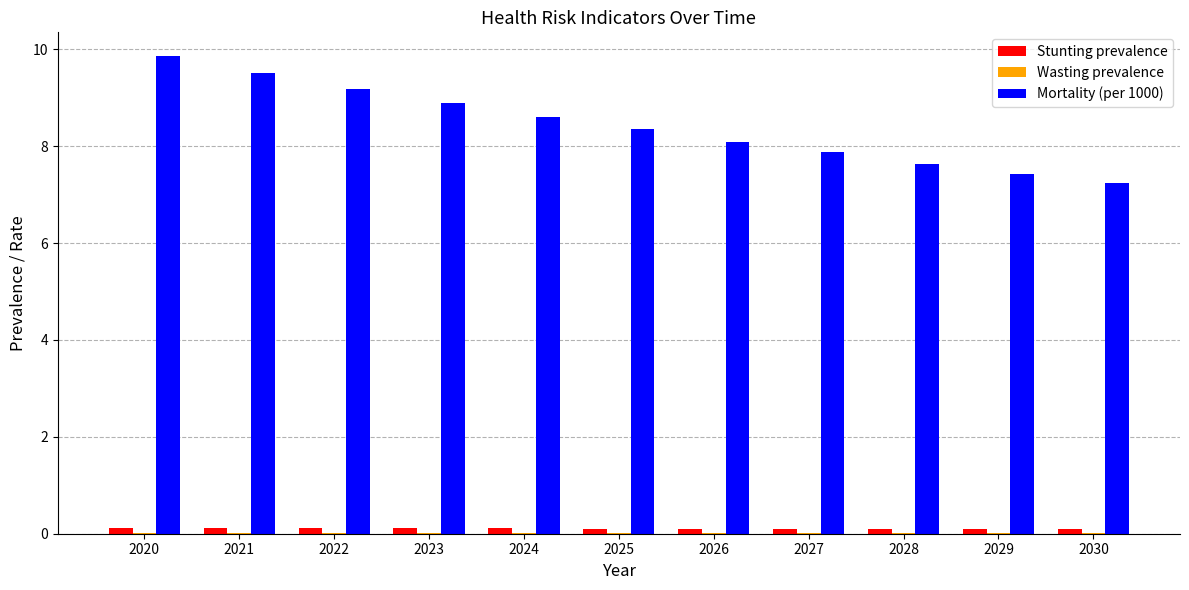

Which series changed the most between 2024 and 2028?

Mortality (per 1000)